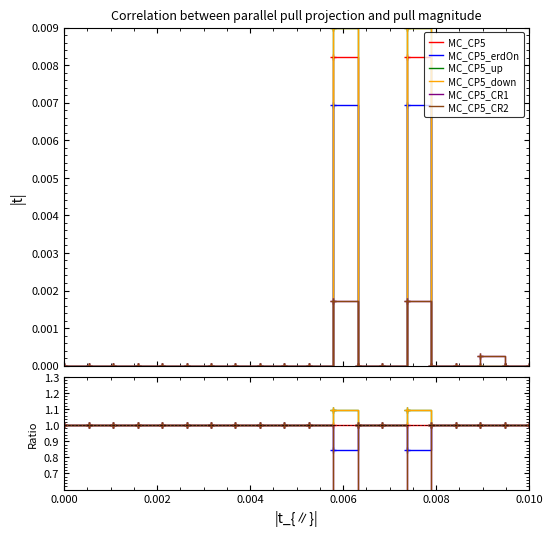

True or false: MC_CP5 has a value of 1.0 at 0.010.

True